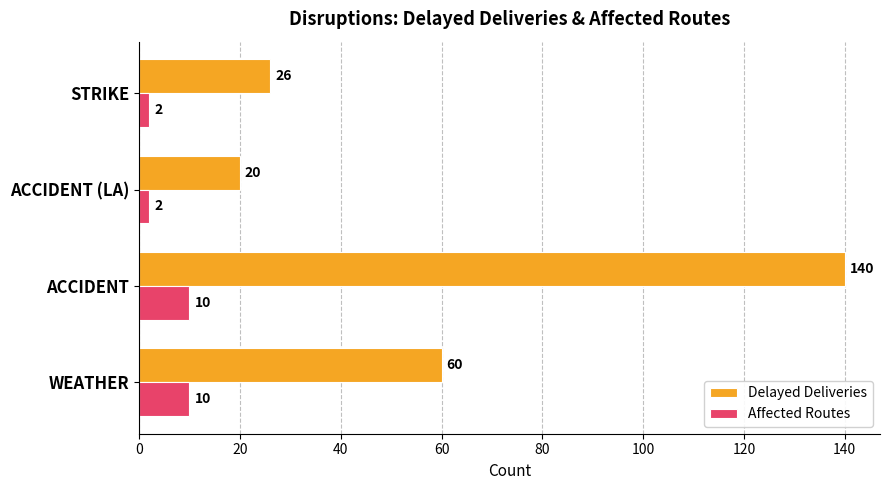

What is the difference between the maximum and second lowest values in the Delayed Deliveries series?

114